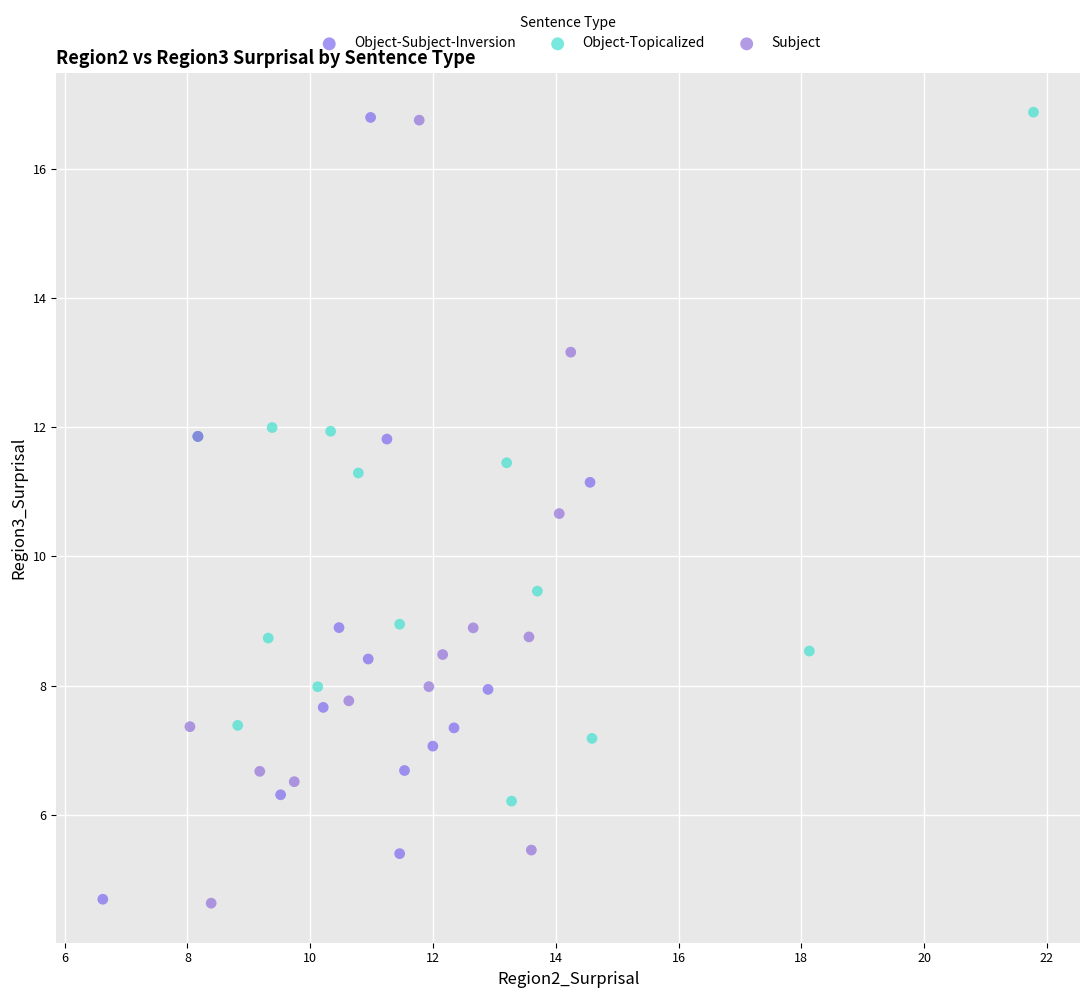

Which series has the widest spread of Y values?

Subject